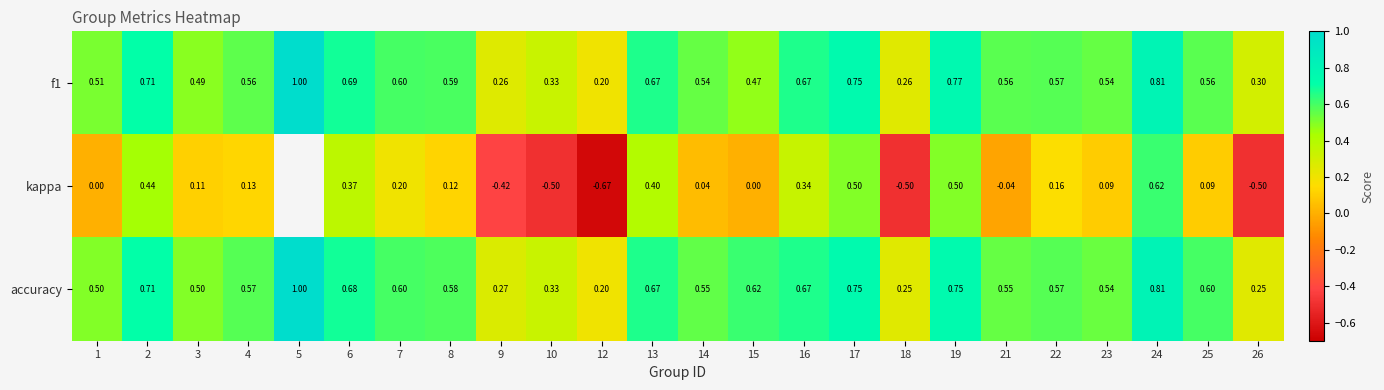

Which series changed the most between 14 and 18?

kappa